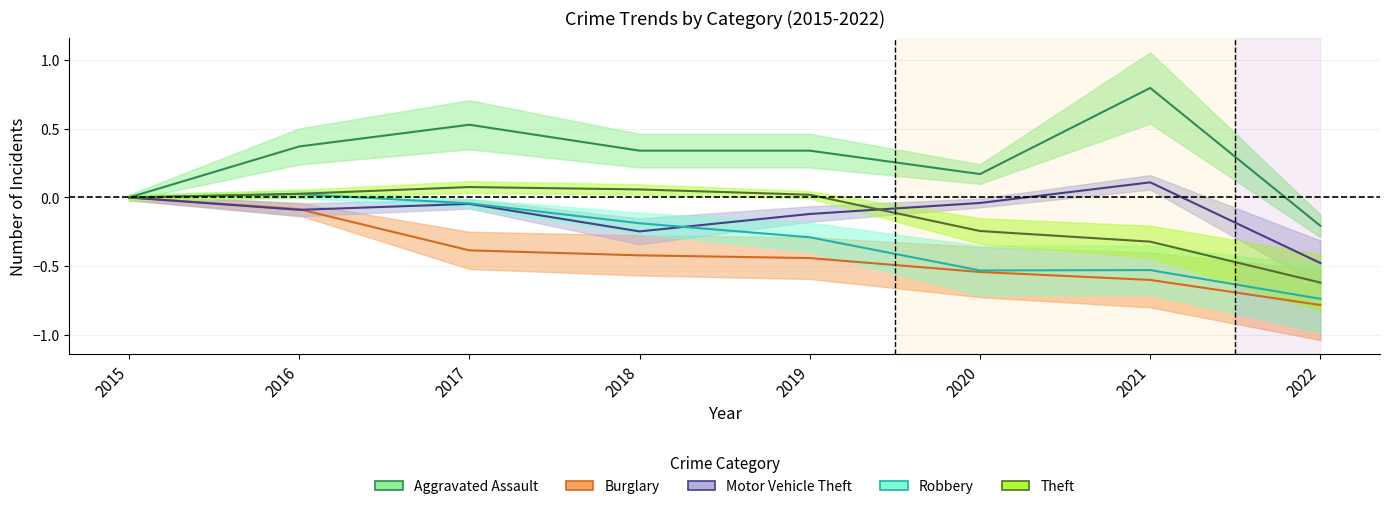

What is the difference between the highest and lowest values at 2020?

0.7